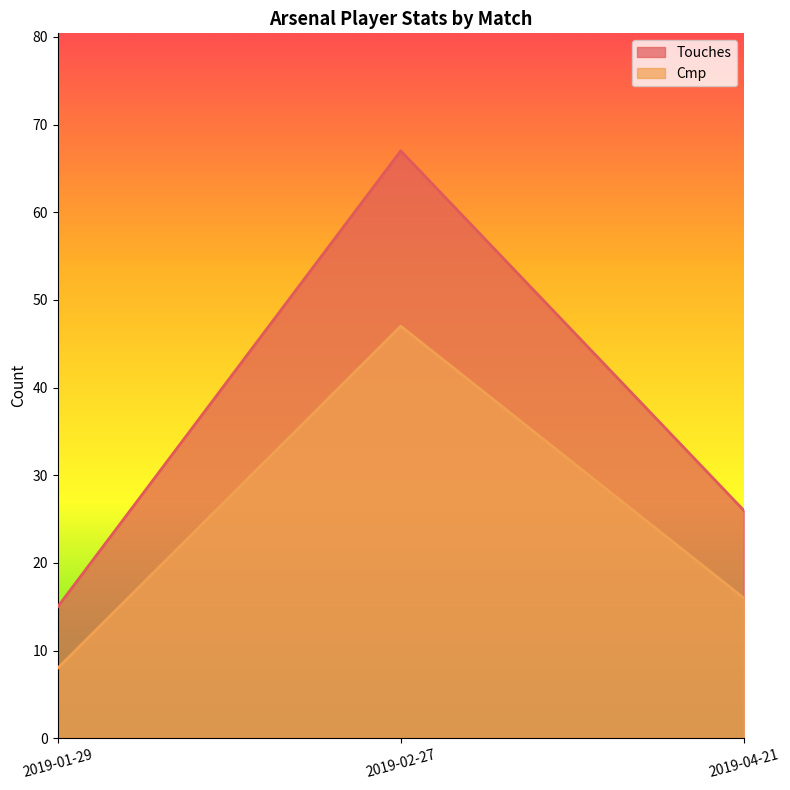

What is the sum of the Touches values at 2019-04-21 and 2019-01-29?

41